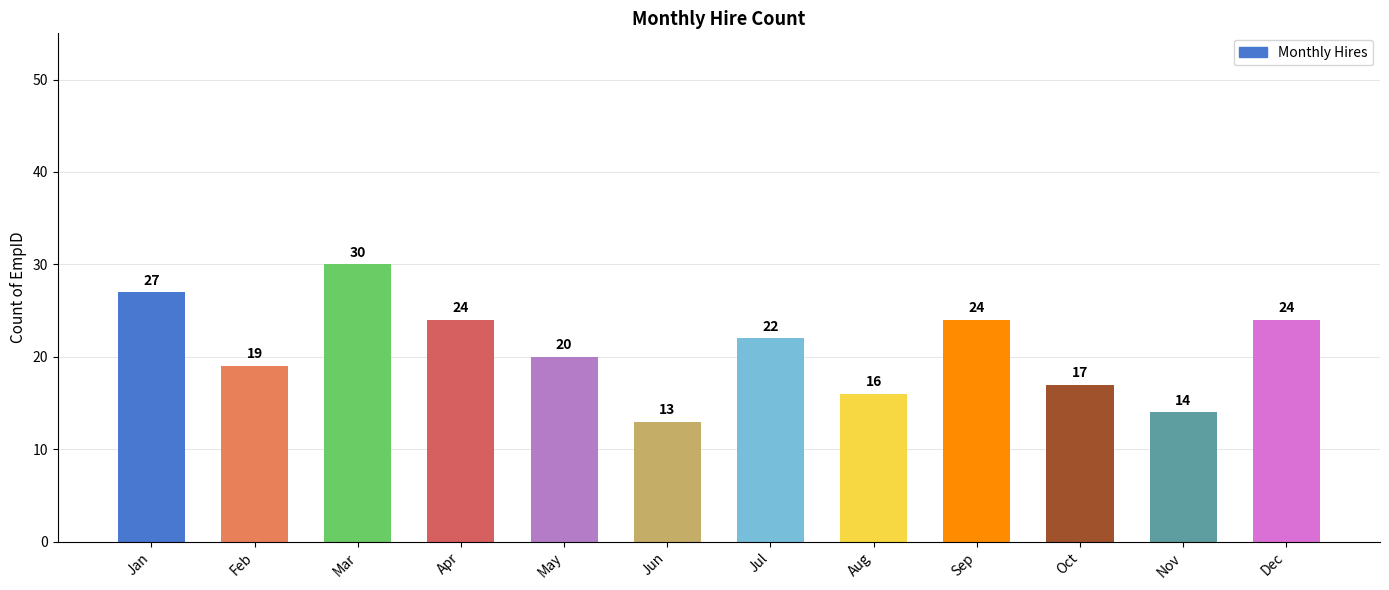

Is it true that the value at Dec is 24?

True